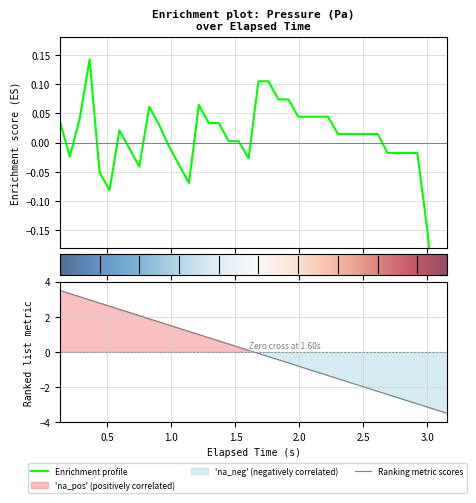

Reading left to right, transcribe all the data shown in this chart.

0.0	-0.0	0.0	0.1	-0.1	-0.1	0.0	-0.0	-0.0	0.1	0.0	-0.0	-0.0	-0.1	0.1	0.0	0.0	0.0	0.0	-0.0	0.1	0.1	0.1	0.1	0.0	0.0	0.0	0.0	0.0	0.0	0.0	0.0	0.0	-0.0	-0.0	-0.0	-0.0	-0.1	-0.3	-0.2